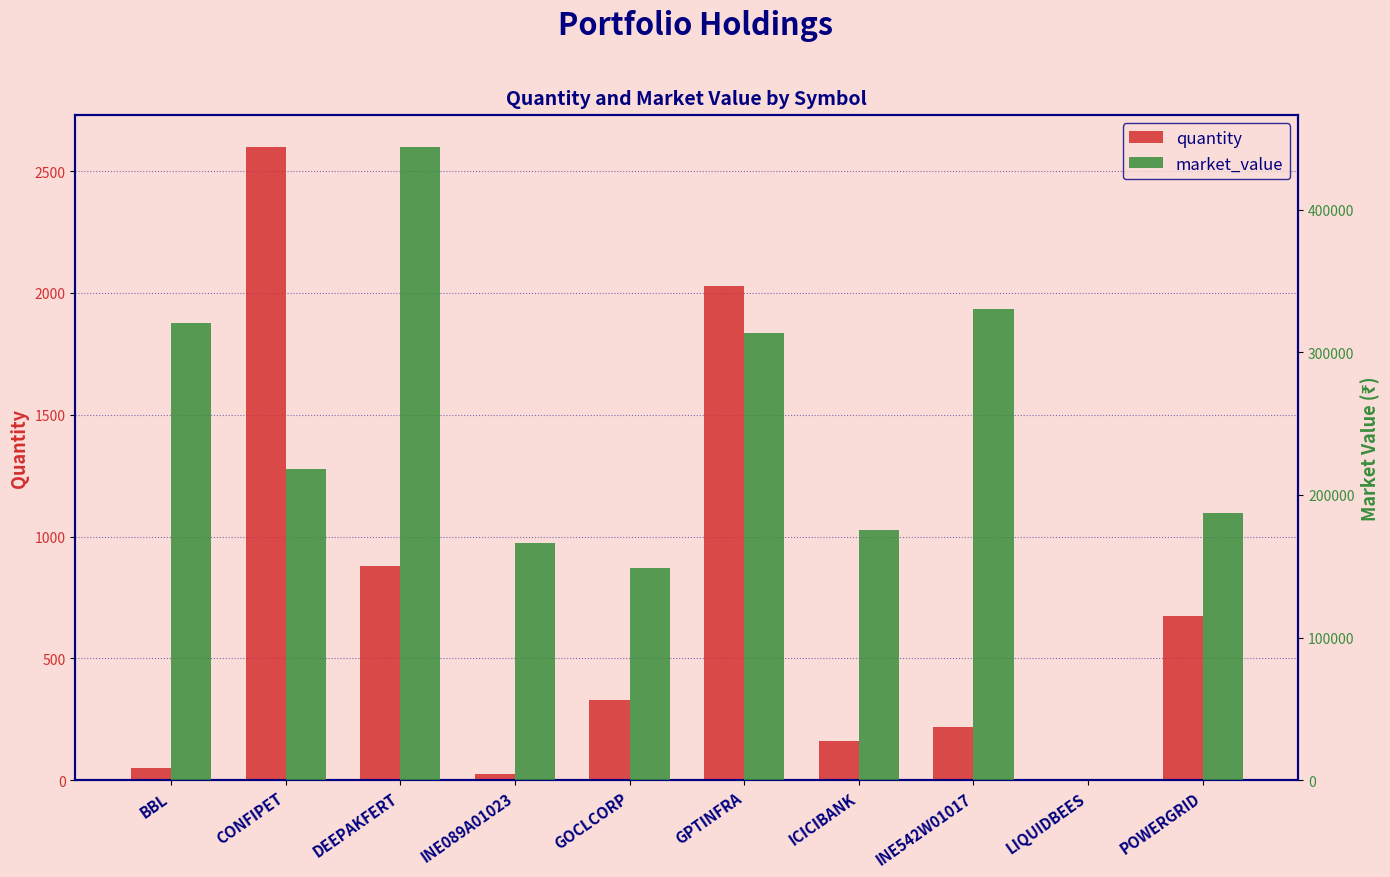

What is the difference between the second highest and second lowest values in the quantity series?

2003.0